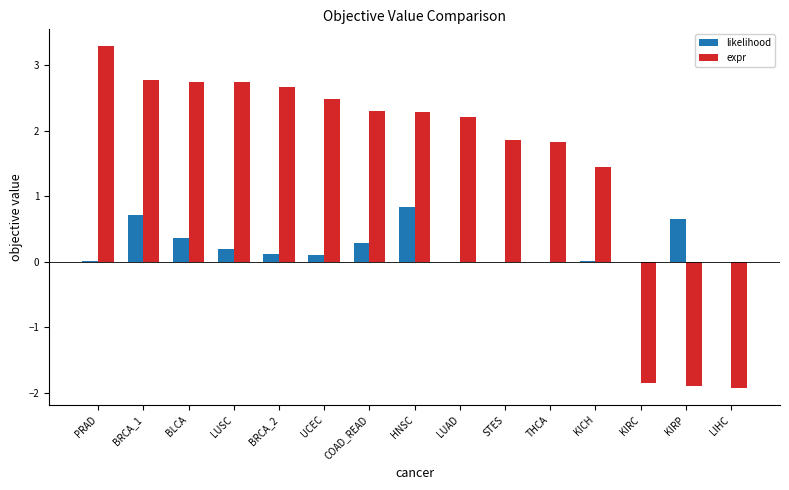

Which series changed the most between THCA and LIHC?

expr